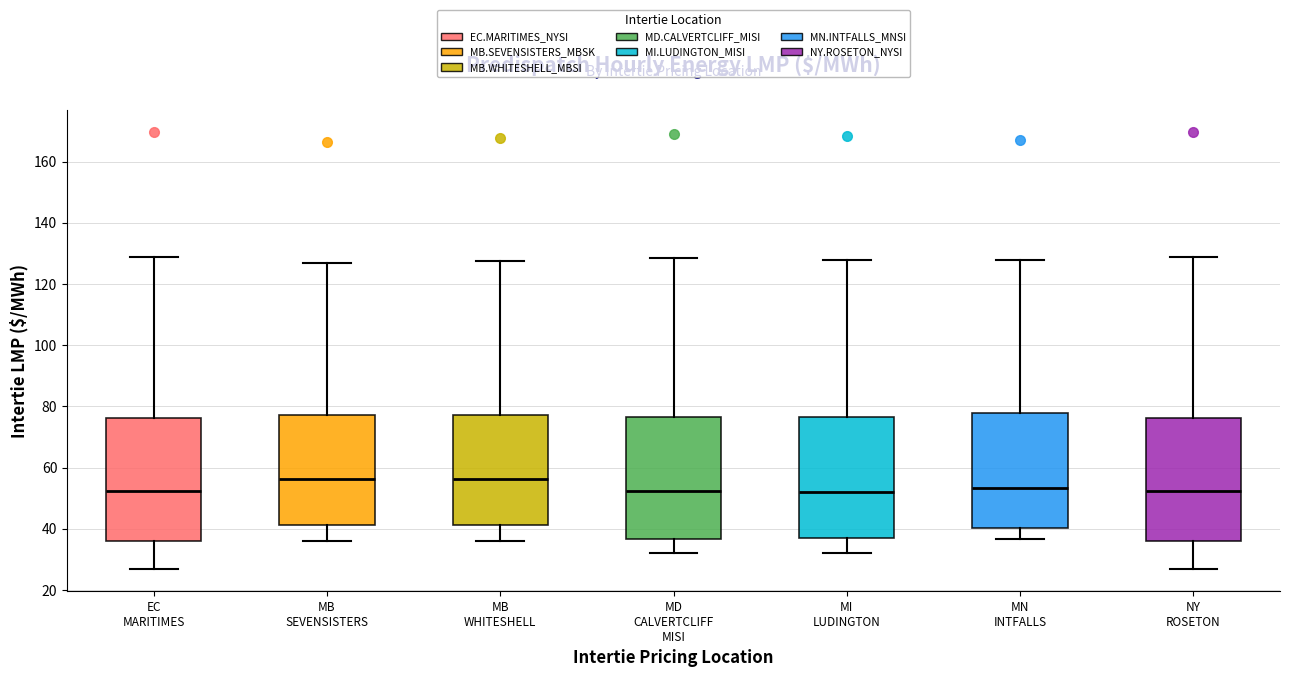

Reading left to right, transcribe this box plot: for each box, give where its median line is, the range the box spans, and where its two whiskers end, as read against the y-axis. The values are not printed on the chart, so give them approximately, as read against the axis.

EC MARITIMES: median 52, box 36 to 76, whiskers 26 to 128
MB SEVENSISTERS: median 56, box 42 to 78, whiskers 36 to 126
MB WHITESHELL: median 56, box 42 to 78, whiskers 36 to 128
MD CALVERTCLIFF MISI: median 52, box 36 to 76, whiskers 32 to 128
MI LUDINGTON: median 52, box 36 to 76, whiskers 32 to 128
MN INTFALLS: median 54, box 40 to 78, whiskers 36 to 128
NY ROSETON: median 52, box 36 to 76, whiskers 26 to 128